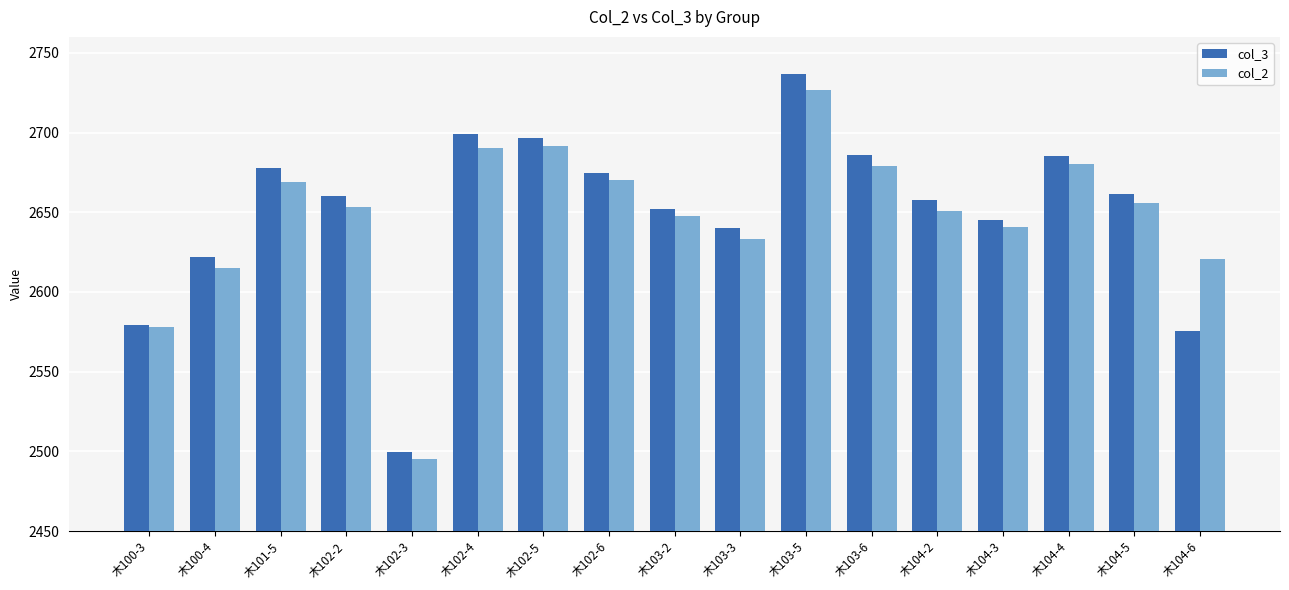

List the series in order of their overall mean, lowest first.

col_2, col_3